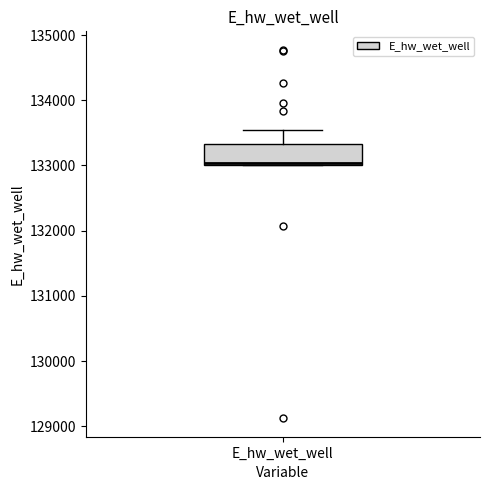

Read this box plot against the y-axis: the position of the median line, the range covered by the box, and the ends of both whiskers. The values are not printed on the chart, so give them approximately, as read against the axis.

median 133000 (drawn on the box's lower edge), box 133000 to 133300, whiskers 133000 to 133500